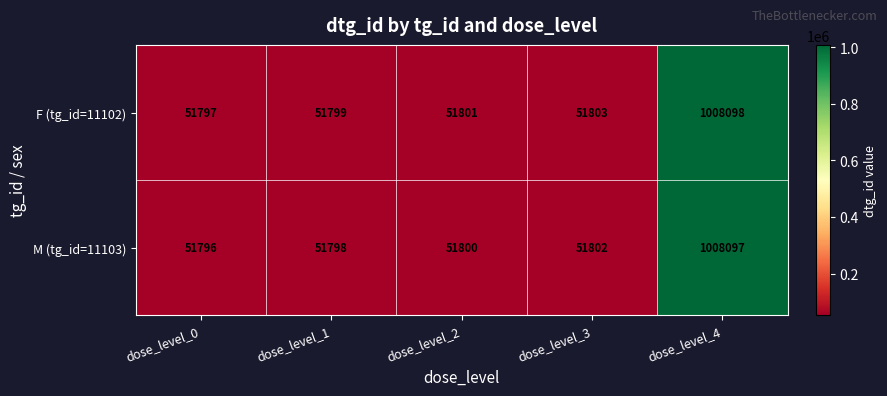

Rank the series by their average value, from lowest to highest.

M (tg_id=11103), F (tg_id=11102)